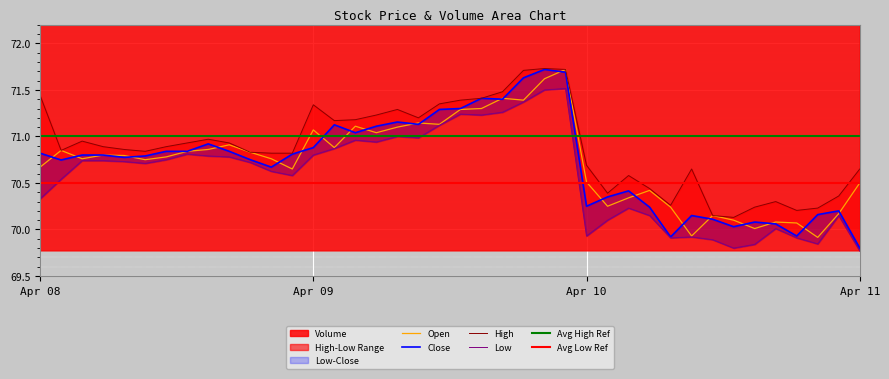

True or false: Low and High cross at least once.

False